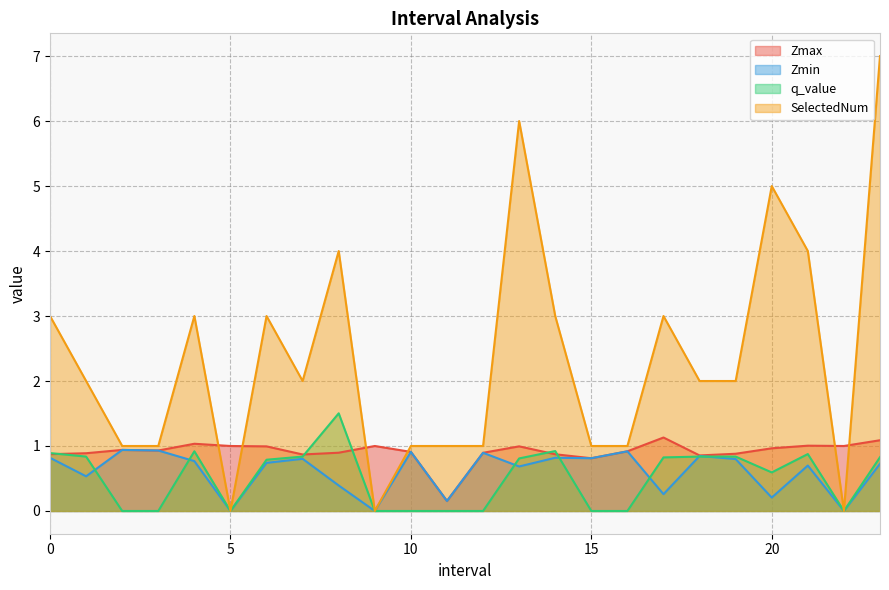

Which category has the lowest value across all series?

5.0